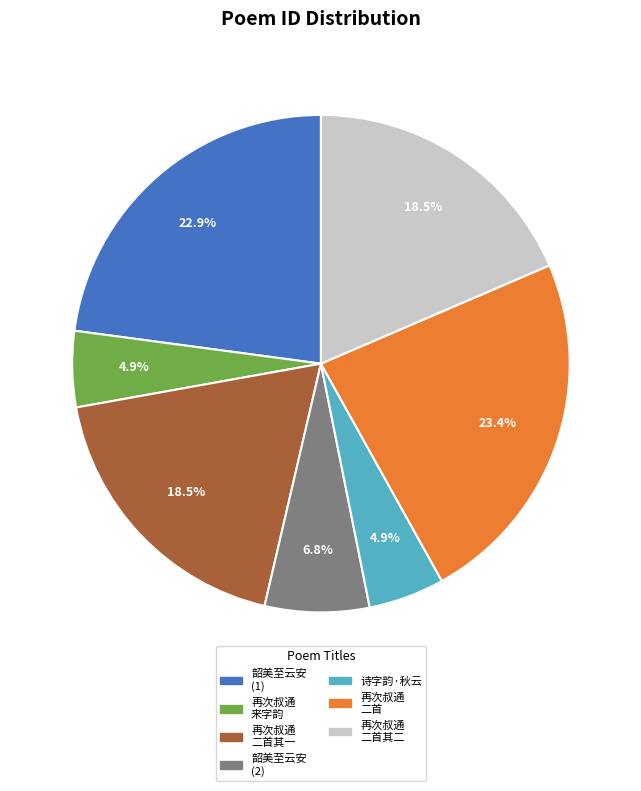

What is the ratio of the value at 韶美至云安 (1) to the value at 再次叔通 二首其二?

1.2